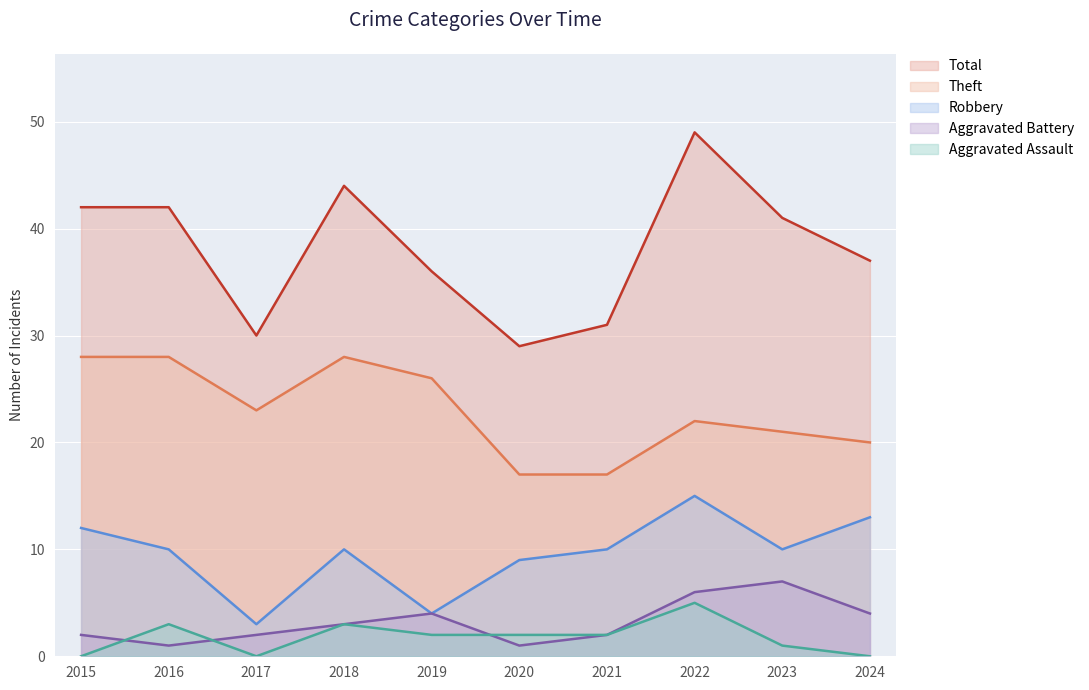

What is the greatest value displayed?

49